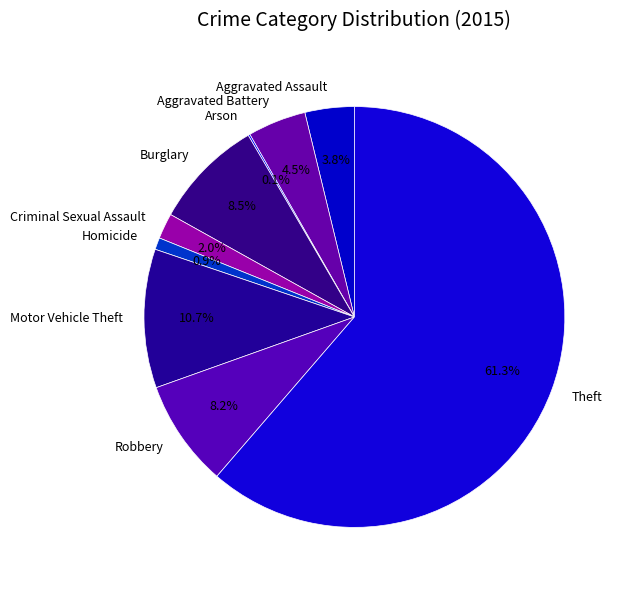

Is it true that Robbery is 21% of the pie?

False